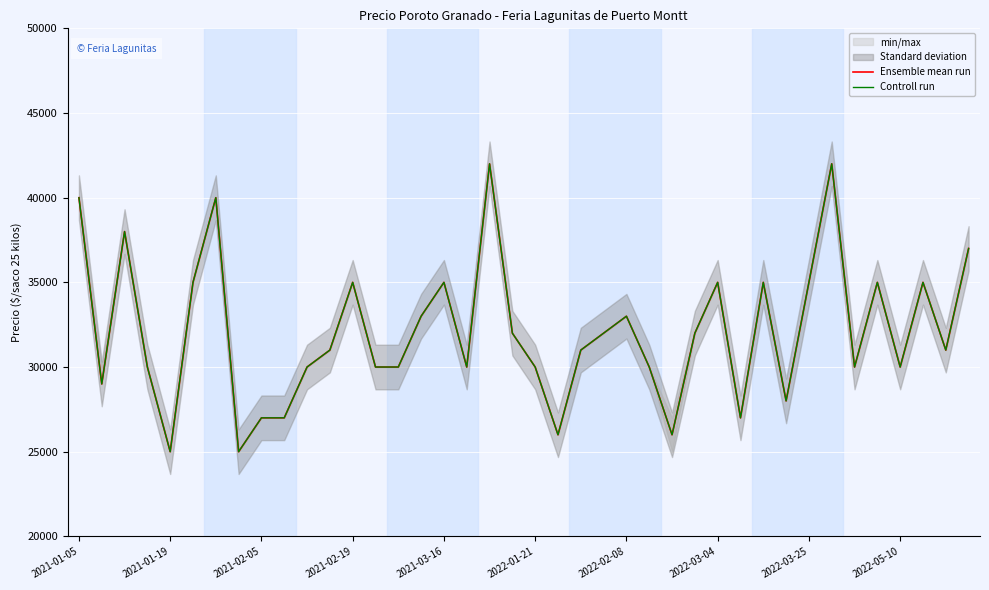

How many data points does each series have?

40